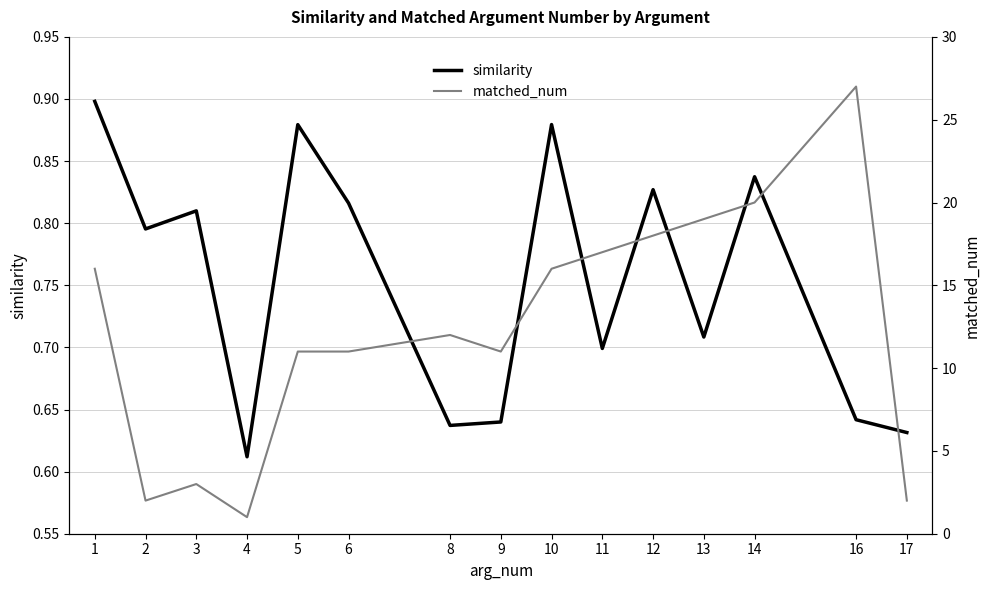

Is this an area chart (filled region under the line)?

No